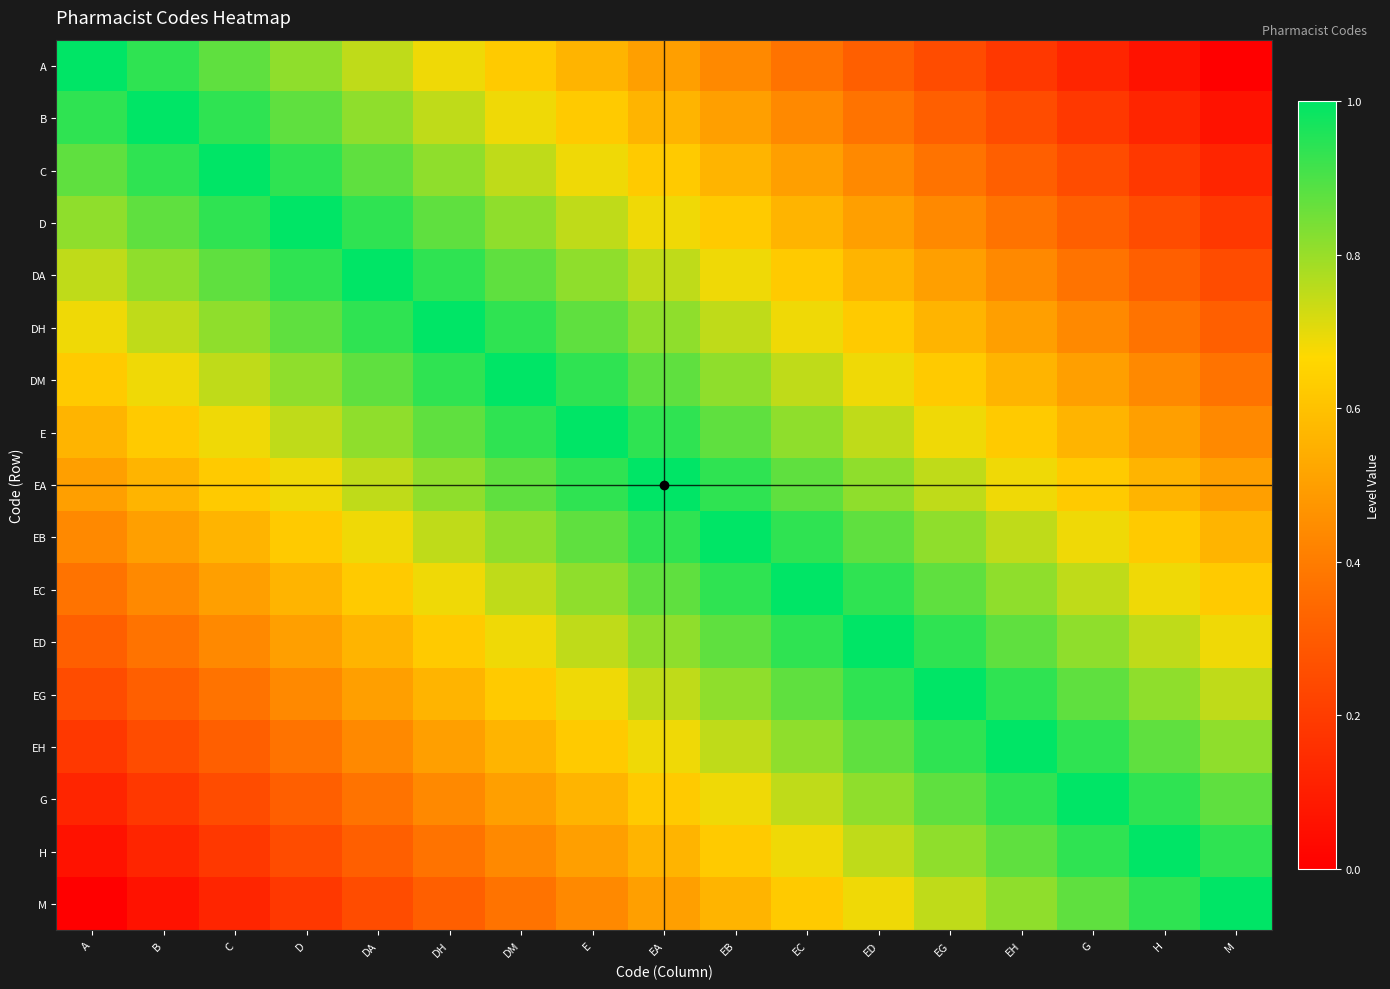

Which series has the widest spread of values?

A